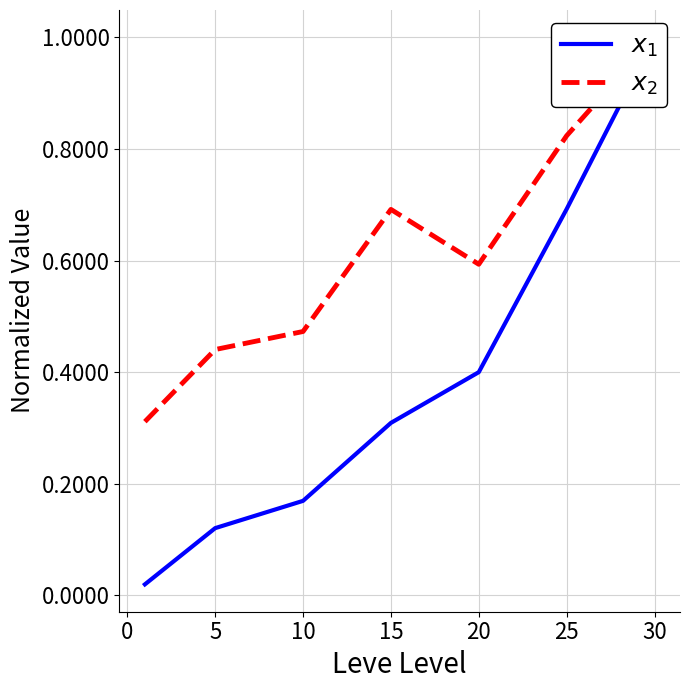

The value of $x_1$ at 25 is 0.4. True or false?

False